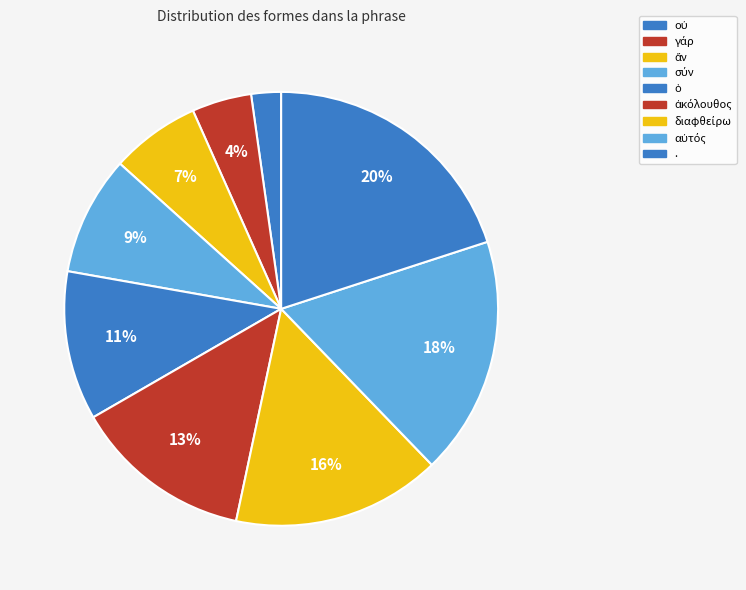

How many slices are in this pie chart?

9